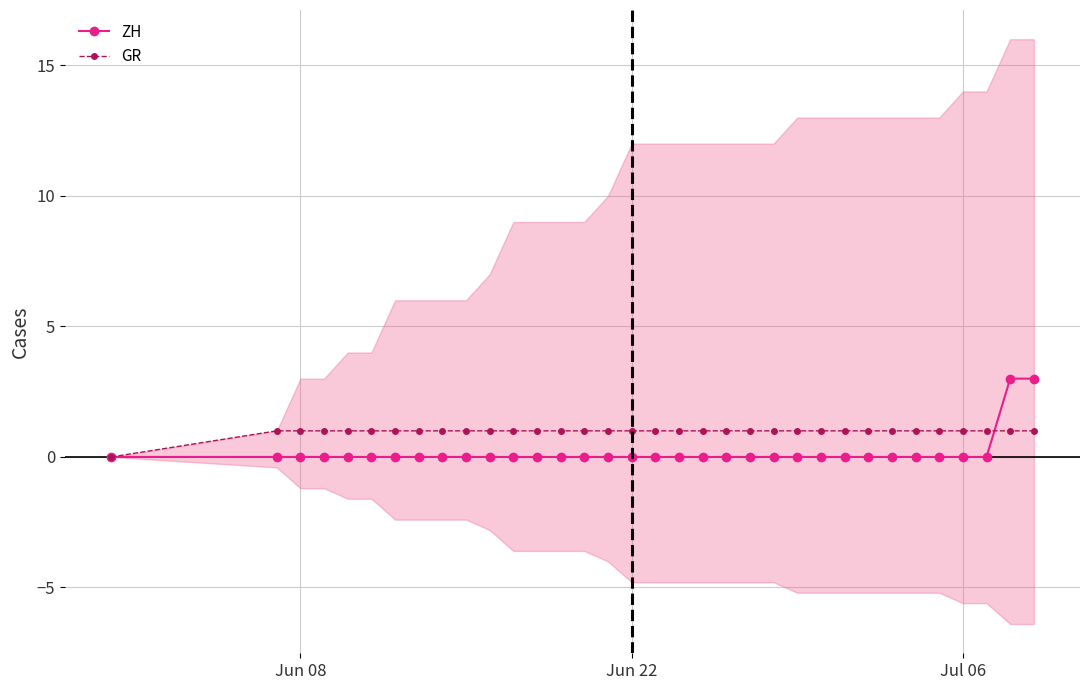

The GR series shows 2 at Jul 06. True or false?

False